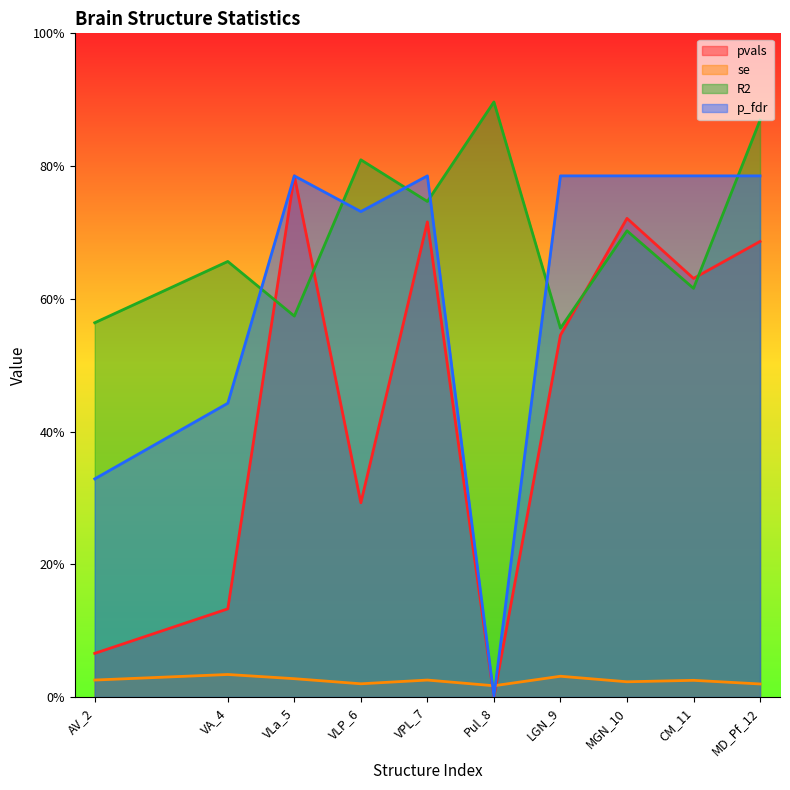

How many categories are shown in the chart?

10